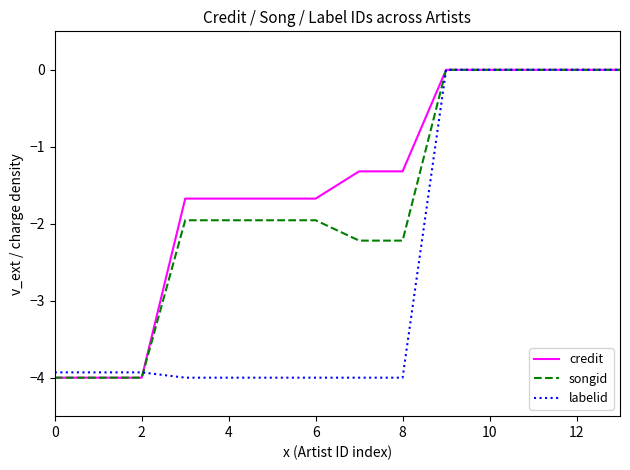

Reading left to right, list all the values displayed in this chart.

credit: -4.0	-4.0	-4.0	-1.7	-1.7	-1.7	-1.7	-1.3	-1.3	0.0	0.0	0.0	0.0	0.0
songid: -4.0	-4.0	-4.0	-2.0	-2.0	-2.0	-2.0	-2.2	-2.2	0.0	0.0	0.0	0.0	0.0
labelid: -3.9	-3.9	-3.9	-4.0	-4.0	-4.0	-4.0	-4.0	-4.0	0.0	0.0	0.0	0.0	0.0